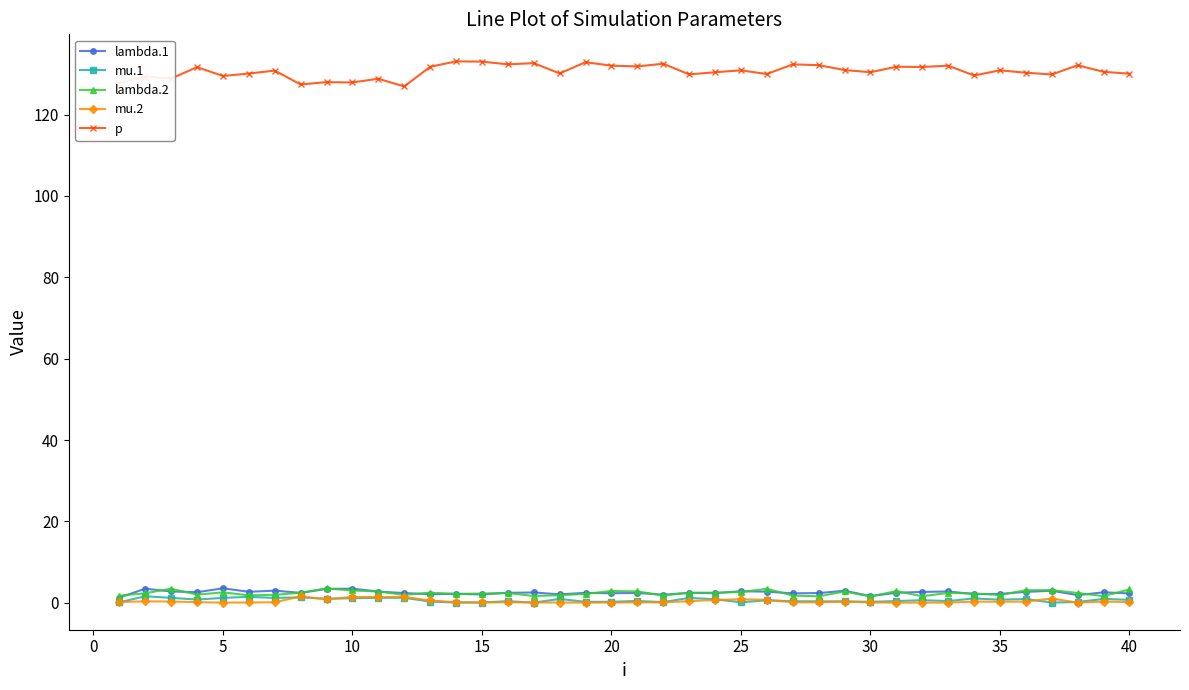

True or false: mu.1 and p cross at least once.

False